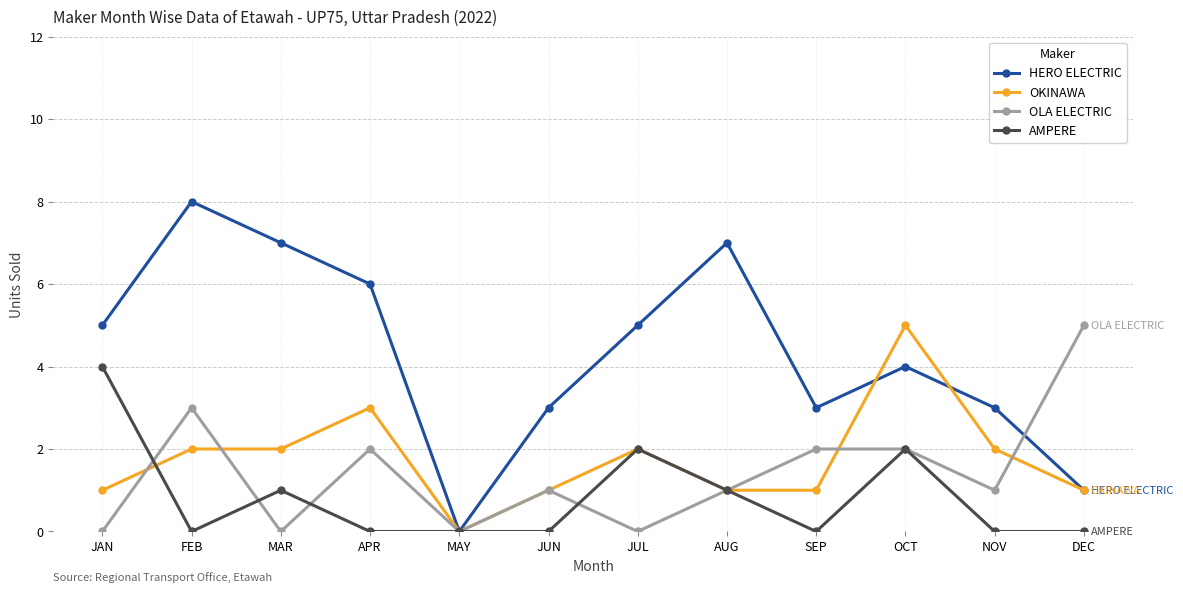

Is this an area chart (filled region under the line)?

No